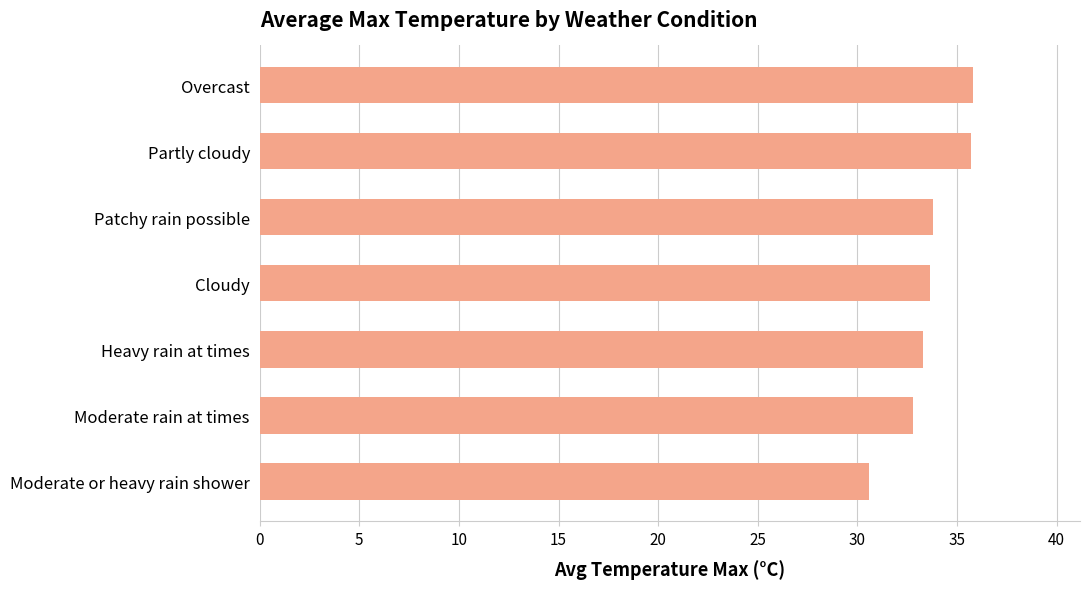

What is the difference between the maximum and minimum values?

5.2